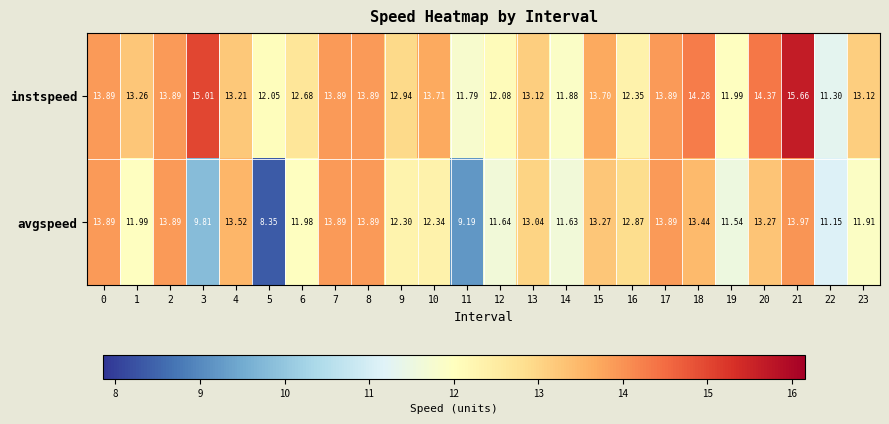

List the series in order of their peak value, lowest first.

avgspeed, instspeed